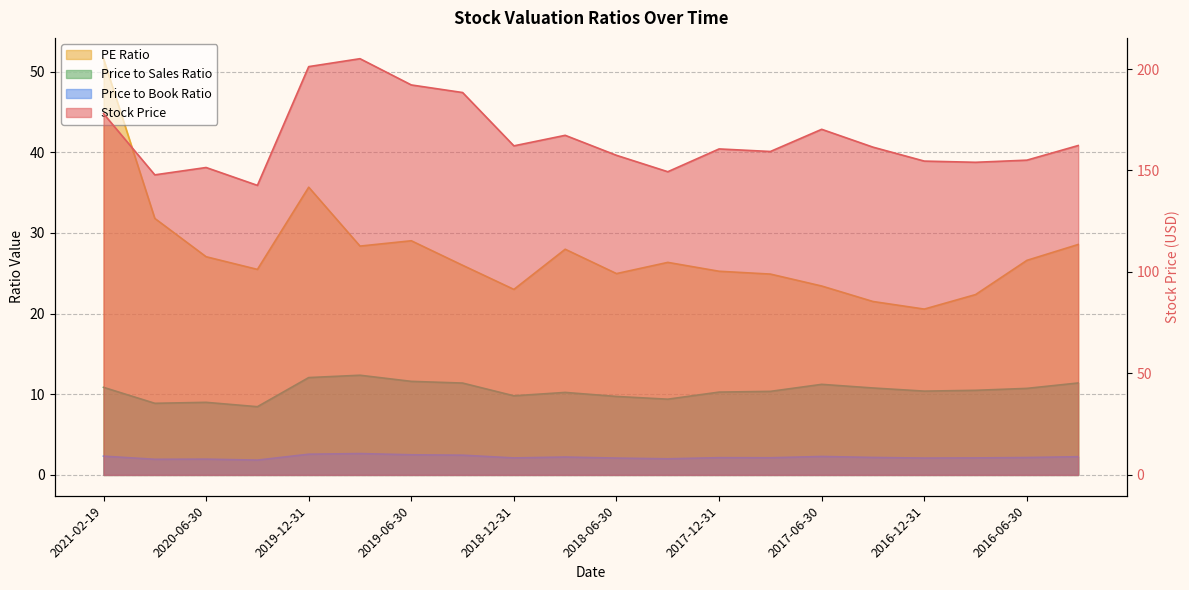

True or false: Price to Sales Ratio and Price to Book Ratio cross at least once.

False